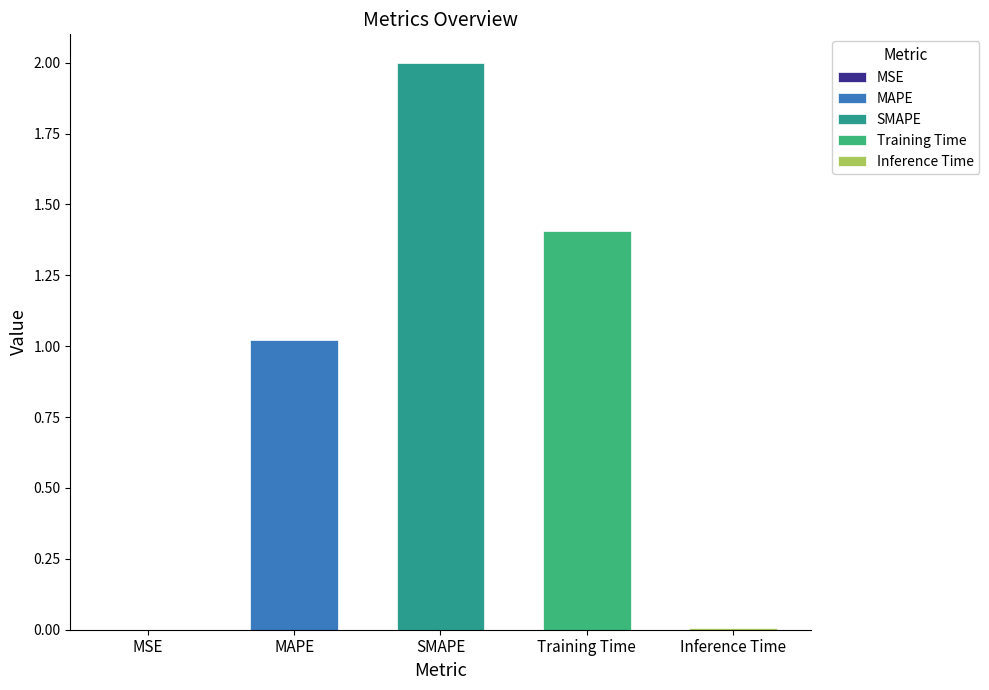

What is the label of the 1st bar from the right?

Inference Time